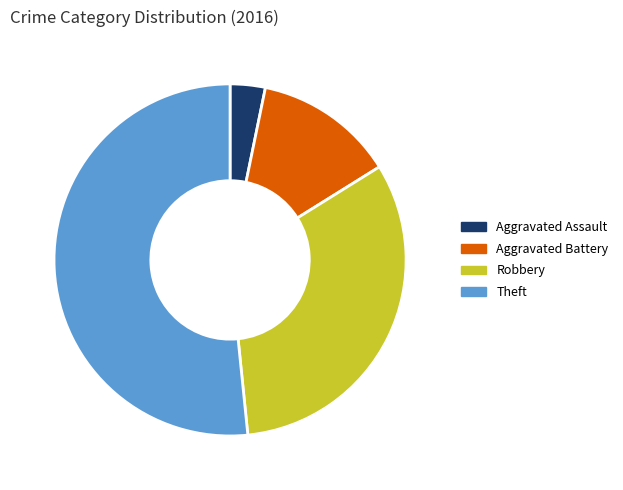

Between Theft and Aggravated Battery, which is larger?

Theft